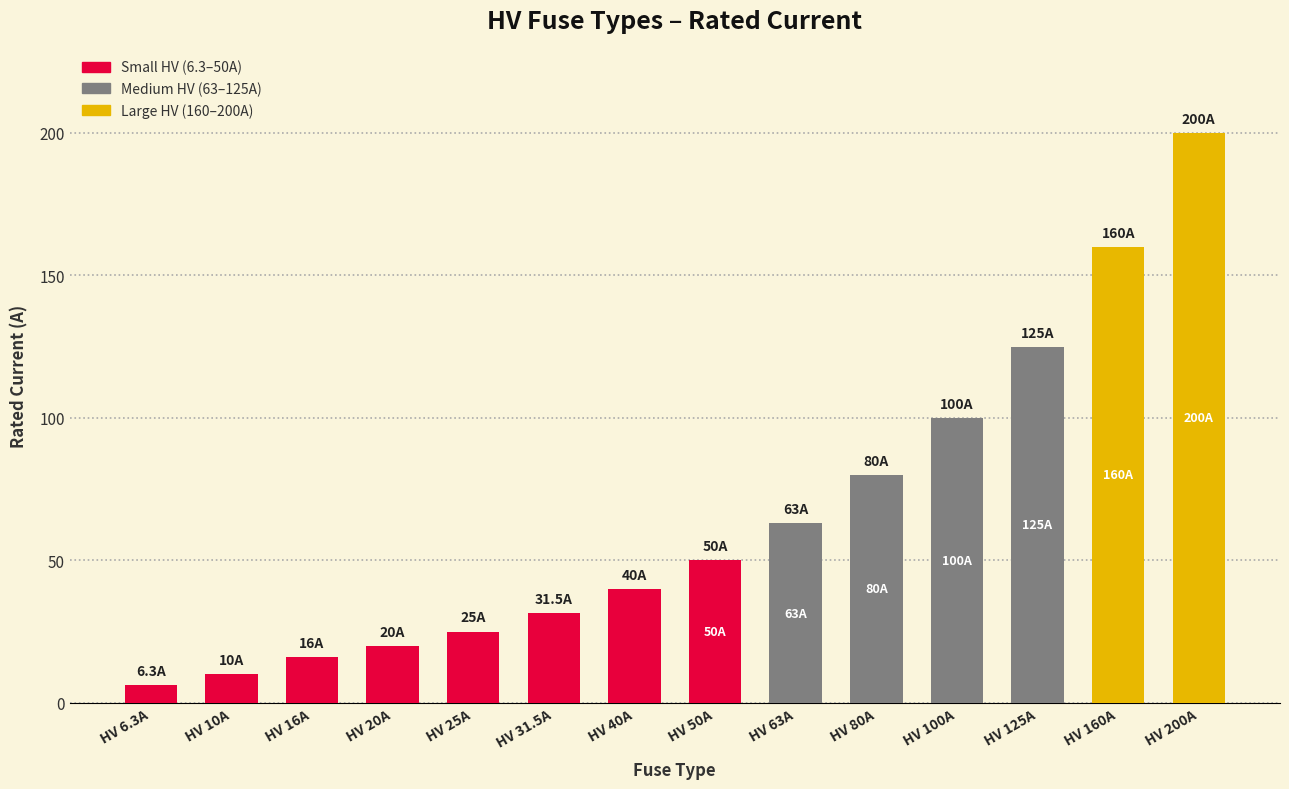

Is it true that the value at HV 25A is 36.6?

False